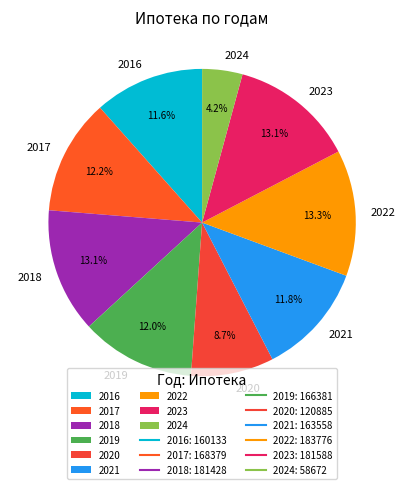

How many segments does this pie chart have?

9